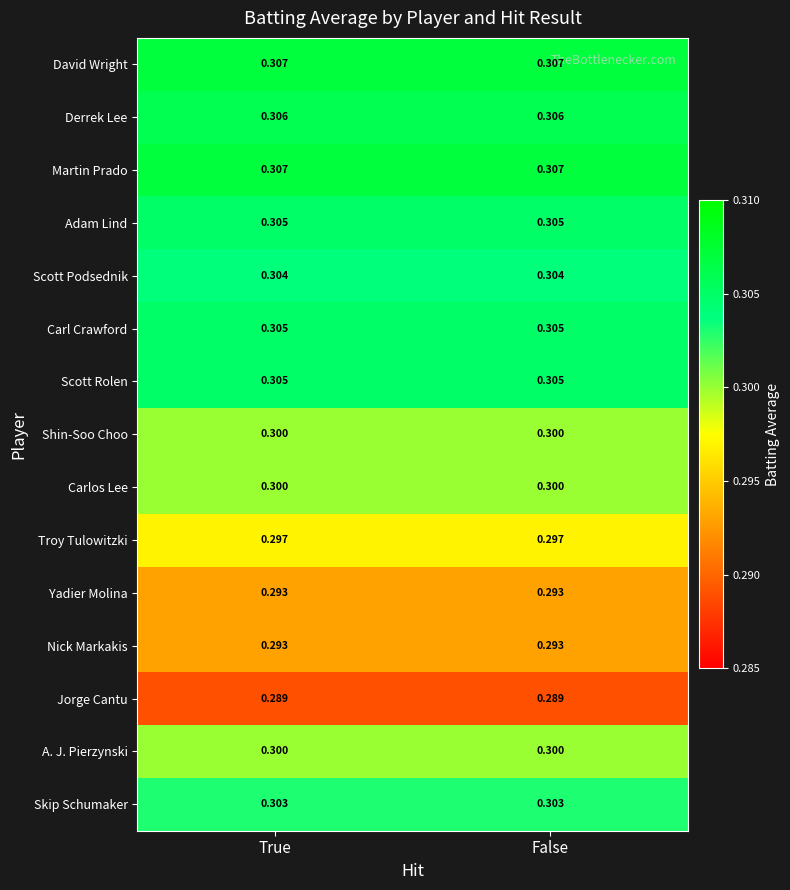

What is the total value across all series at True?

4.5